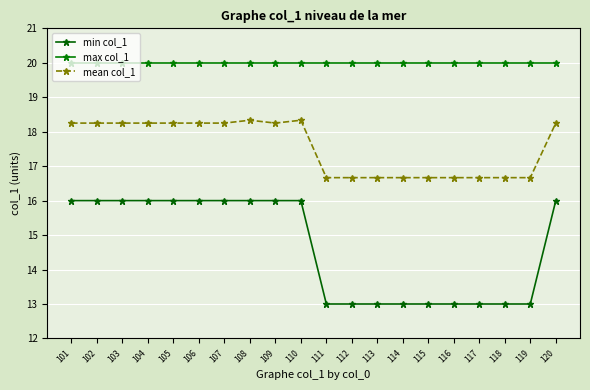

True or false: max col_1 and min col_1 intersect in this chart.

False